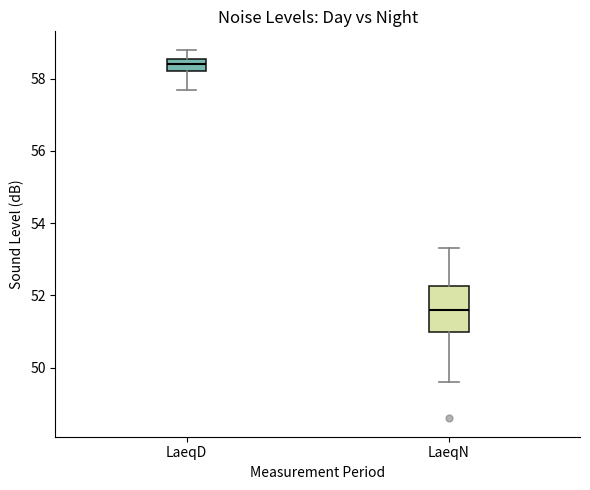

Reading left to right, transcribe this box plot: for each box, give where its median line is, the range the box spans, and where its two whiskers end, as read against the y-axis. The values are not printed on the chart, so give them approximately, as read against the axis.

LaeqD: median 58.4, box 58.2 to 58.6, whiskers 57.8 to 58.8
LaeqN: median 51.6, box 51.0 to 52.2, whiskers 49.6 to 53.4